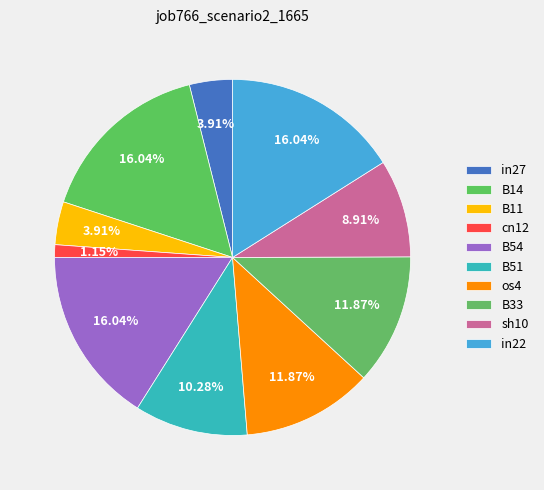

To the nearest percent, what percentage of the pie is B51?

10%